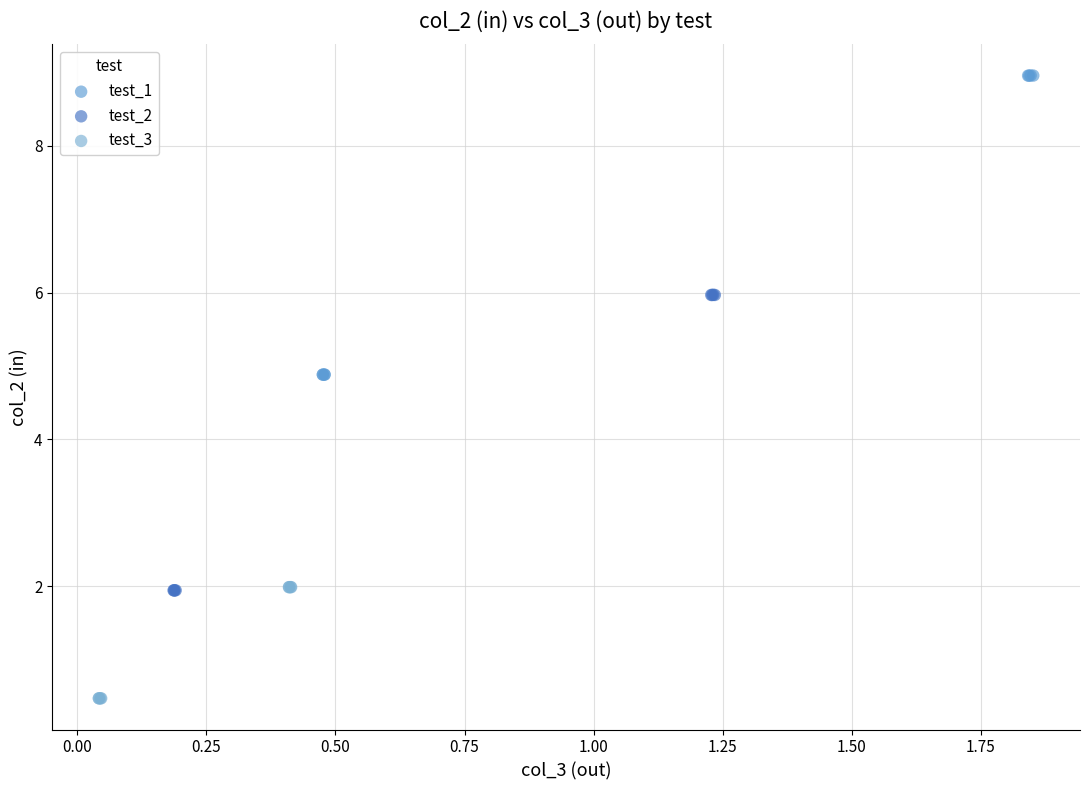

Which series has the widest spread of Y values?

test_1